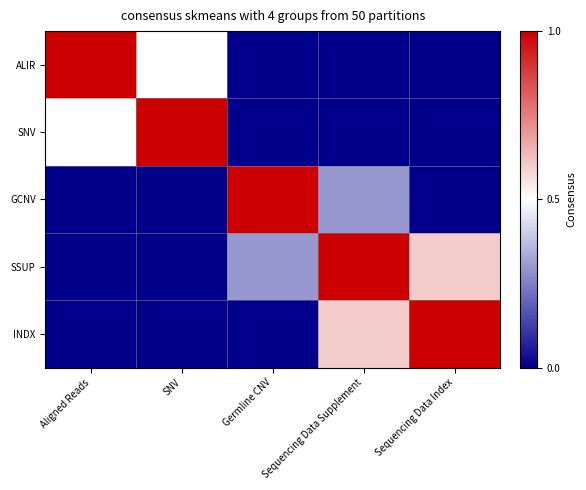

Reading right to left, transcribe all the data shown in this chart.

ALIR: Sequencing Data Index=0.0	Sequencing Data Supplement=0.0	Germline CNV=0.0	SNV=0.5	Aligned Reads=1.0
SNV: Sequencing Data Index=0.0	Sequencing Data Supplement=0.0	Germline CNV=0.0	SNV=1.0	Aligned Reads=0.5
GCNV: Sequencing Data Index=0.0	Sequencing Data Supplement=0.3	Germline CNV=1.0	SNV=0.0	Aligned Reads=0.0
SSUP: Sequencing Data Index=0.6	Sequencing Data Supplement=1.0	Germline CNV=0.3	SNV=0.0	Aligned Reads=0.0
INDX: Sequencing Data Index=1.0	Sequencing Data Supplement=0.6	Germline CNV=0.0	SNV=0.0	Aligned Reads=0.0